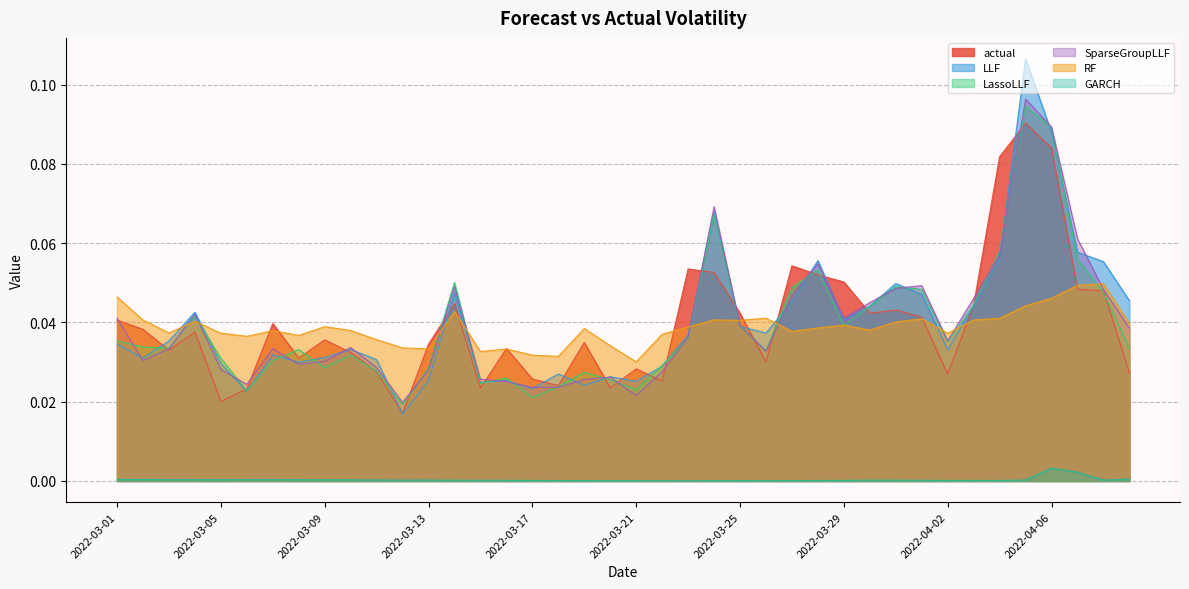

At which category is the sum across all series the highest?

2022-04-05